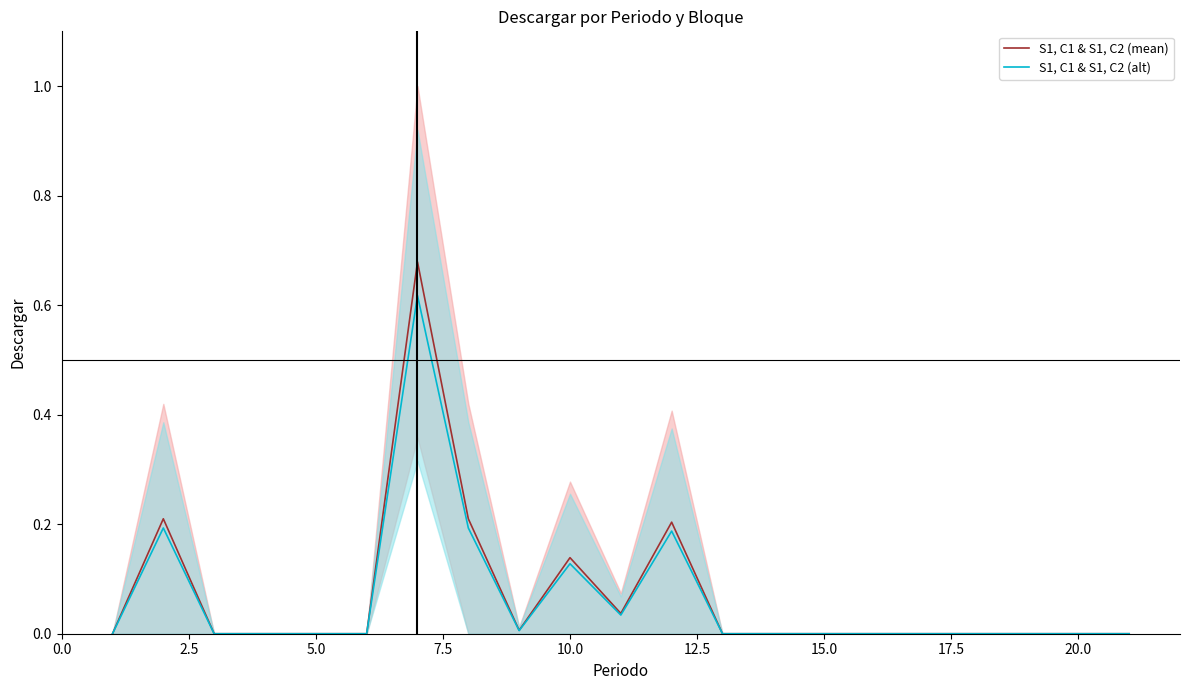

True or false: S1, C1 & S1, C2 (mean) has a value of 0.5 at 5.0.

False